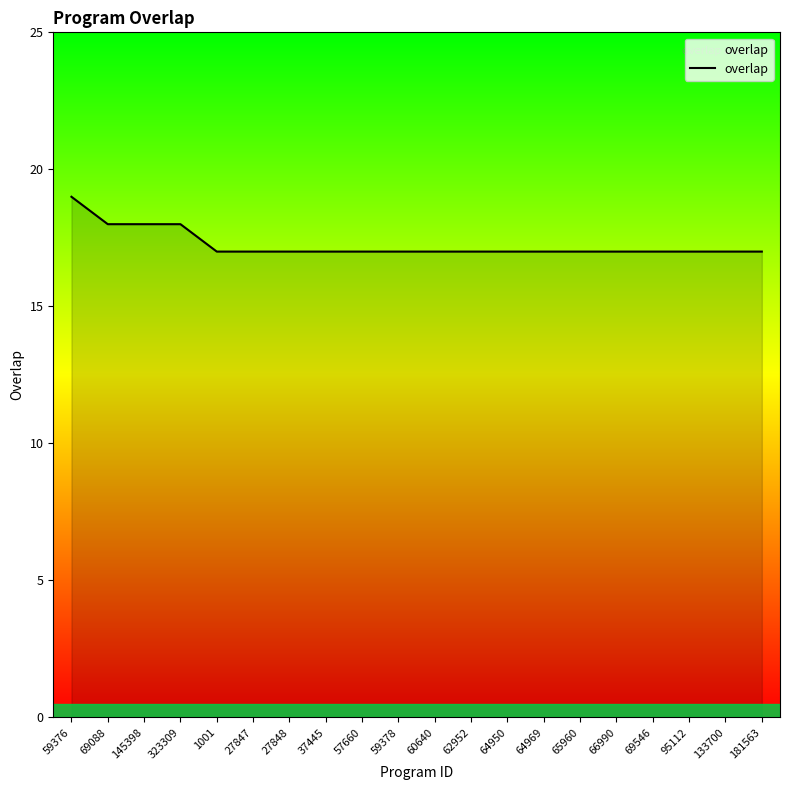

What position from the right is 64969?

7